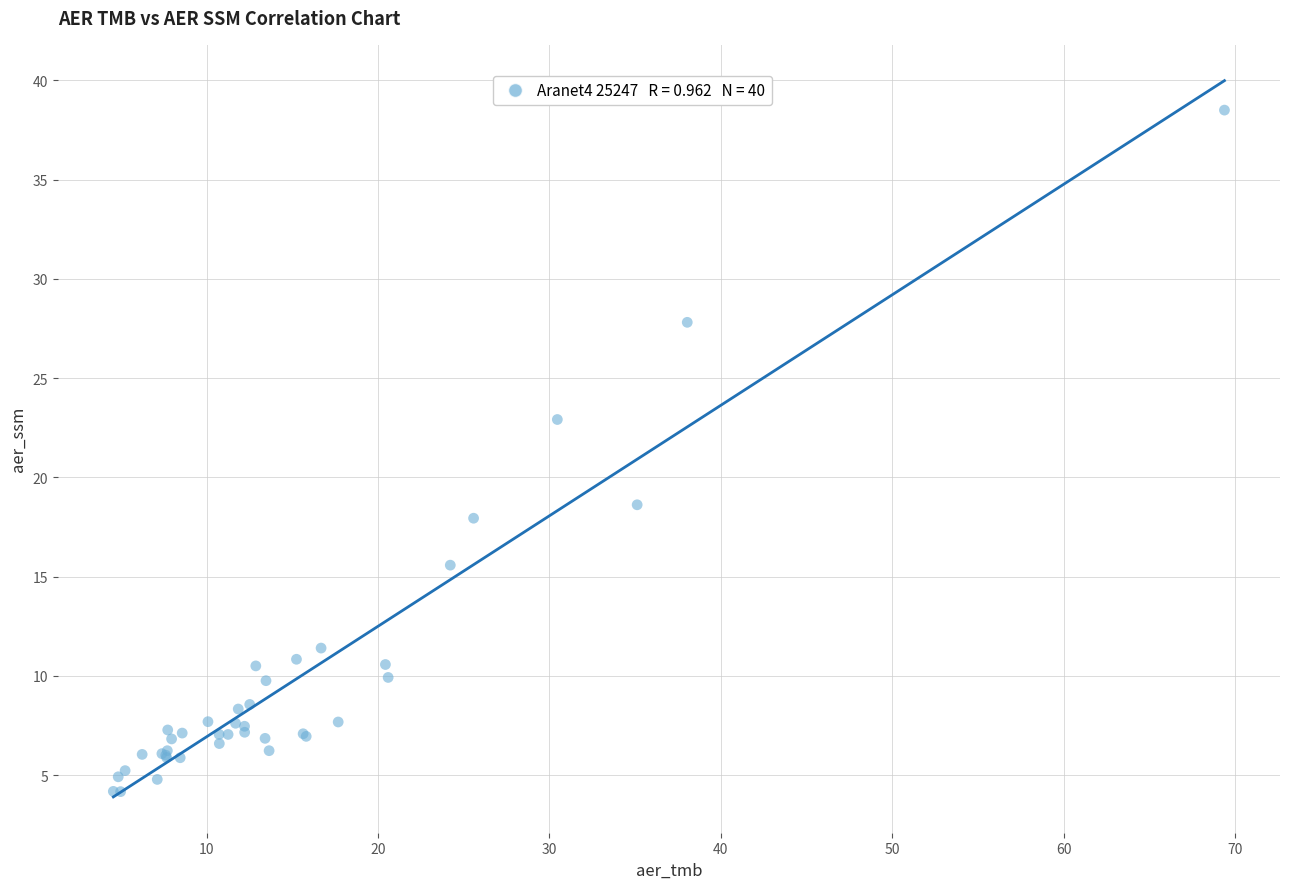

What Y value in the scatter plot is closest to 21?

22.9